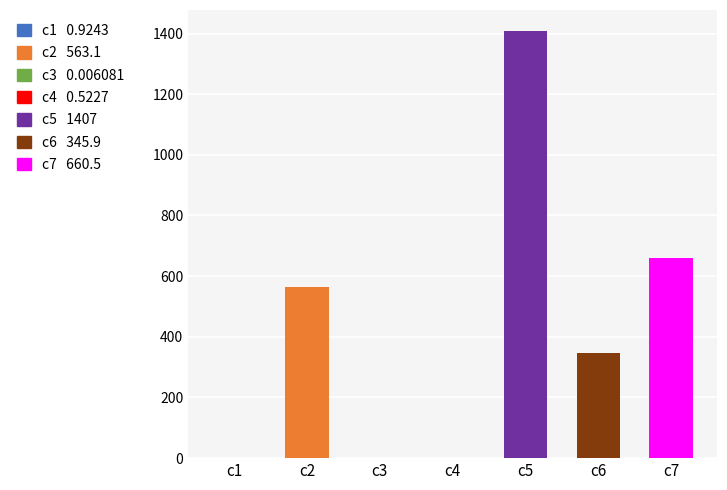

Where is the data nearest to the value 703?

c7